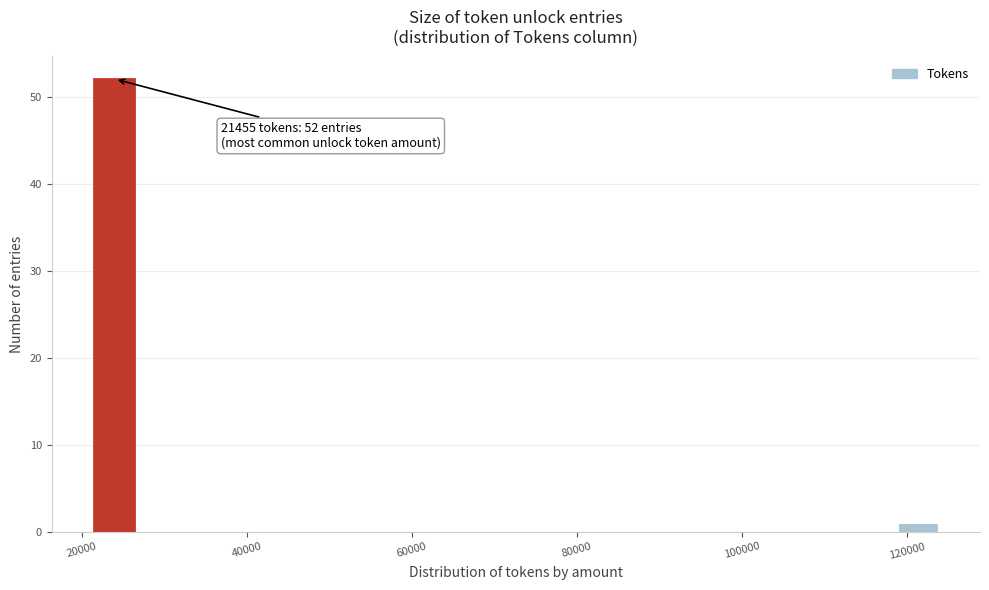

Read against the x-axis, roughly where is the centre of the tallest bar?

24000